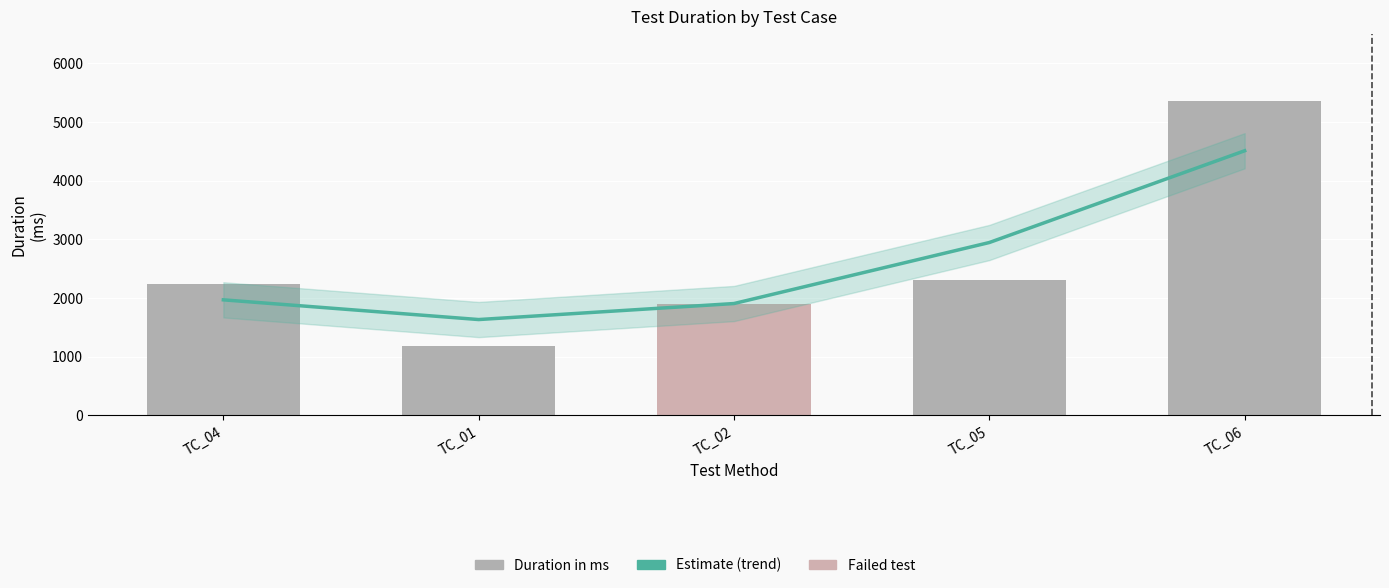

Does the chart contain any negative values?

No